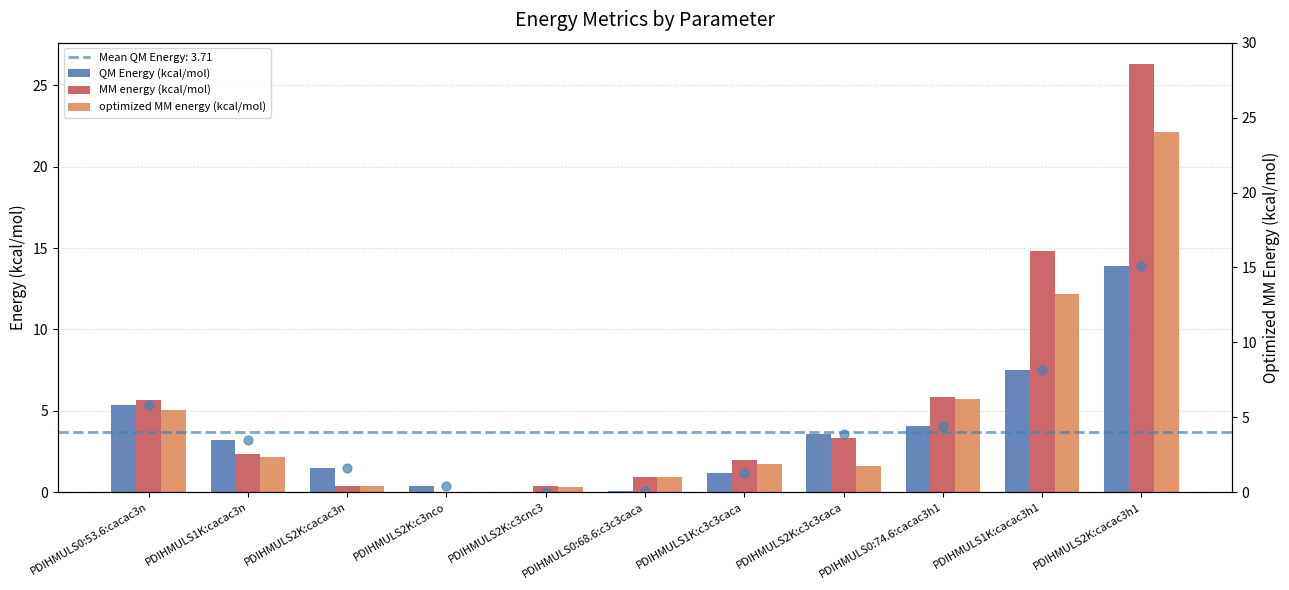

Which series reaches the minimum Y coordinate?

QM Energy (kcal/mol)